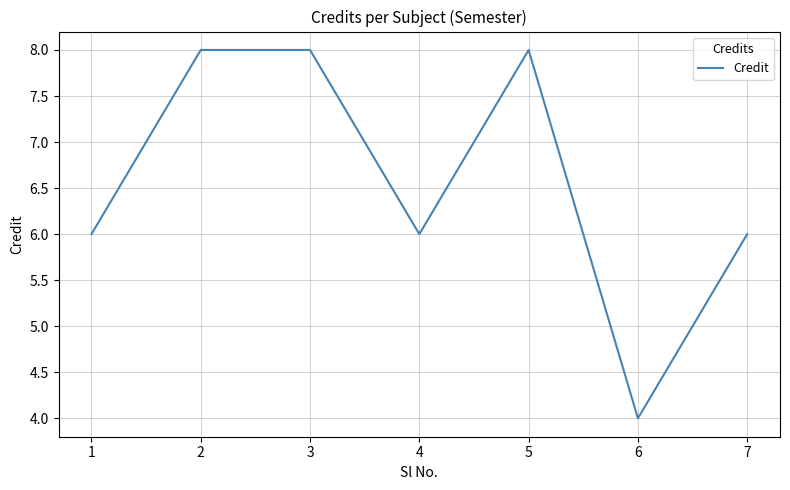

Which category has the lowest value across all series?

6